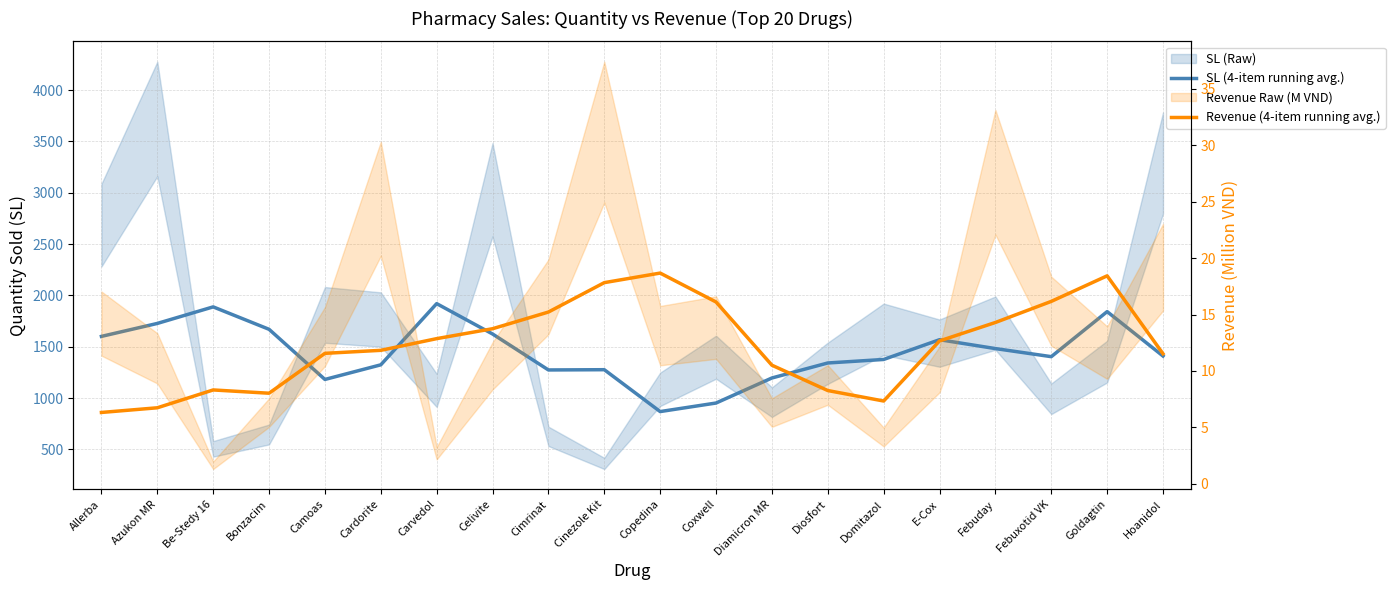

True or false: Revenue (4-item running avg.) and SL (4-item running avg.) cross at least once.

False